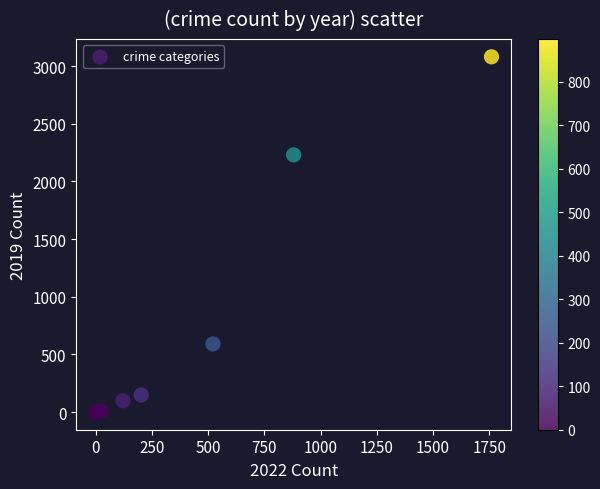

What Y value in the scatter plot is closest to 1540?

2230